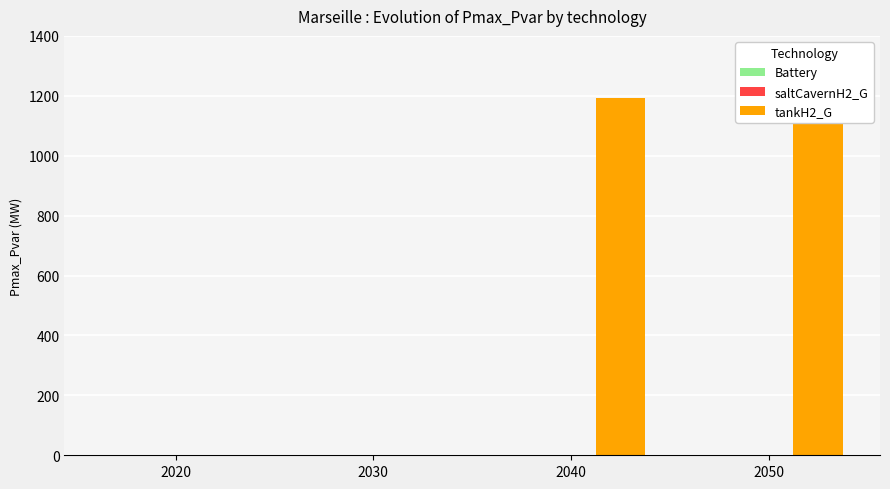

Which series has the largest range (max minus min)?

tankH2_G